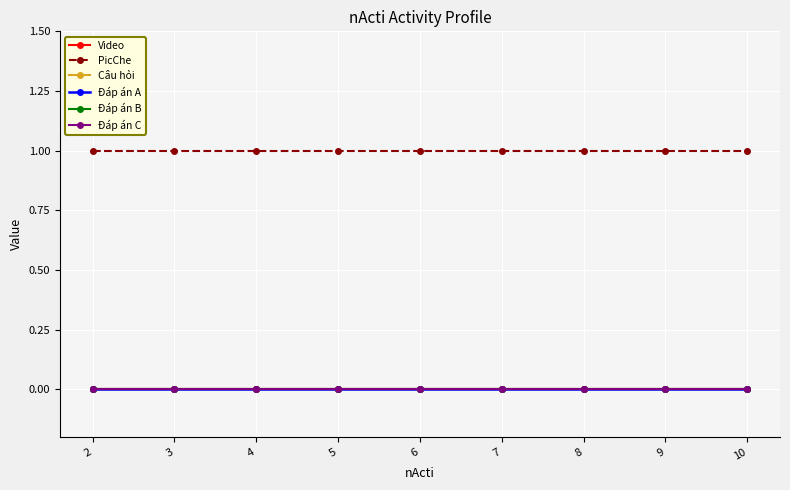

True or false: Đáp án C and Câu hỏi intersect in this chart.

False